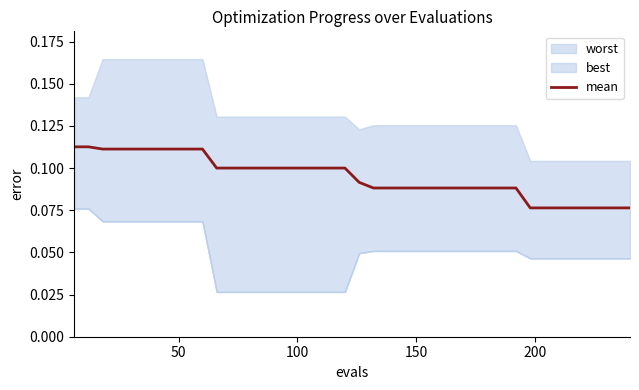

Count the values in the range 0 to 1.

40